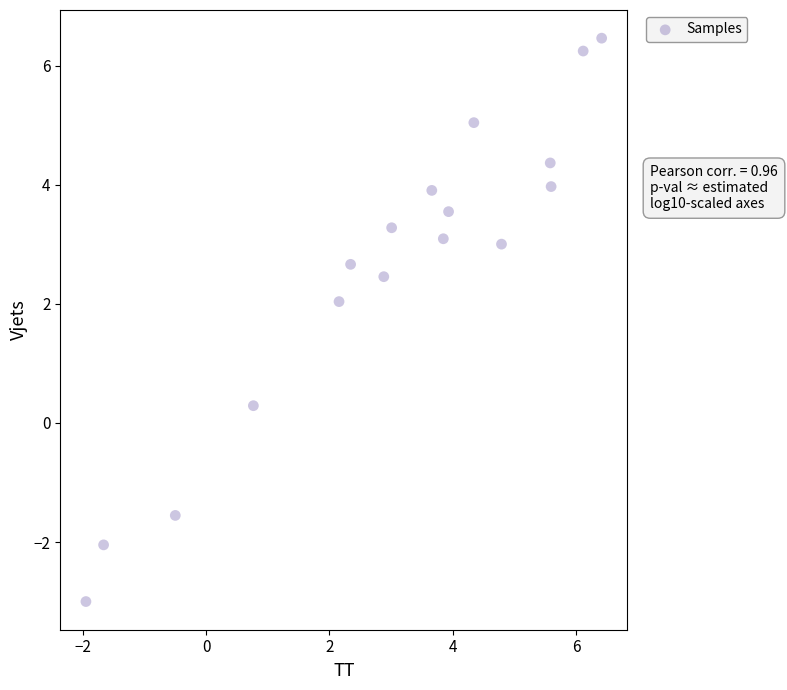

What Y value in the scatter plot is closest to 1?

0.3